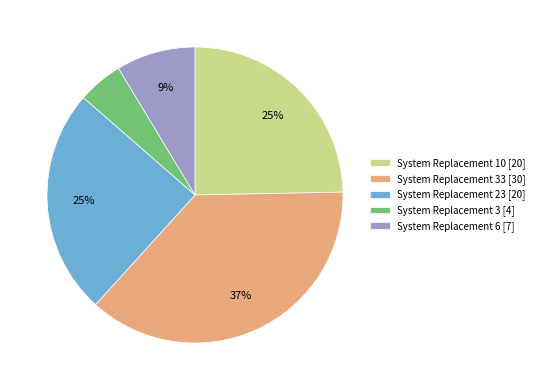

Does any single category account for the majority?

No